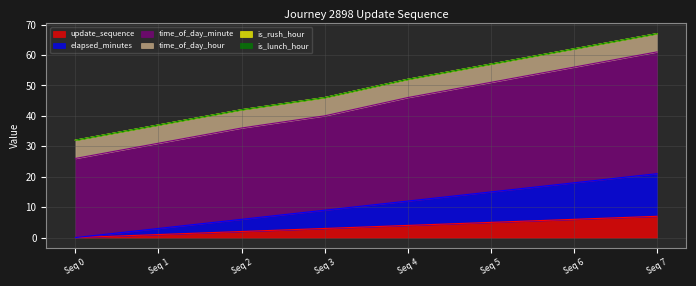

Does the chart have visible grid lines?

Yes